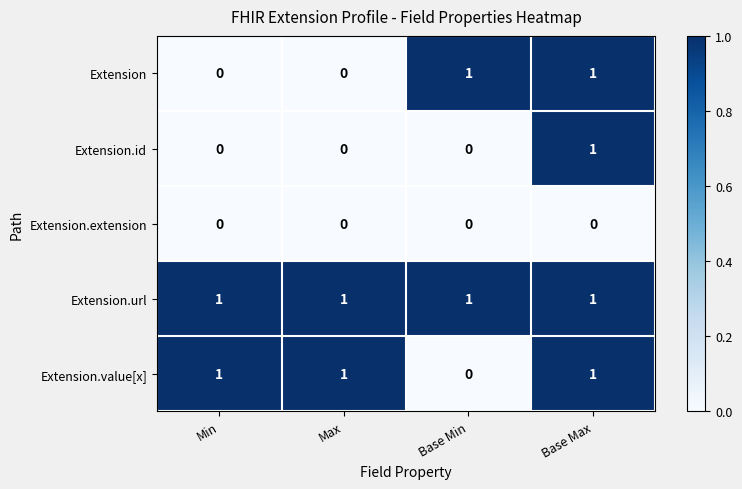

At how many categories does at least one series exceed 0?

4